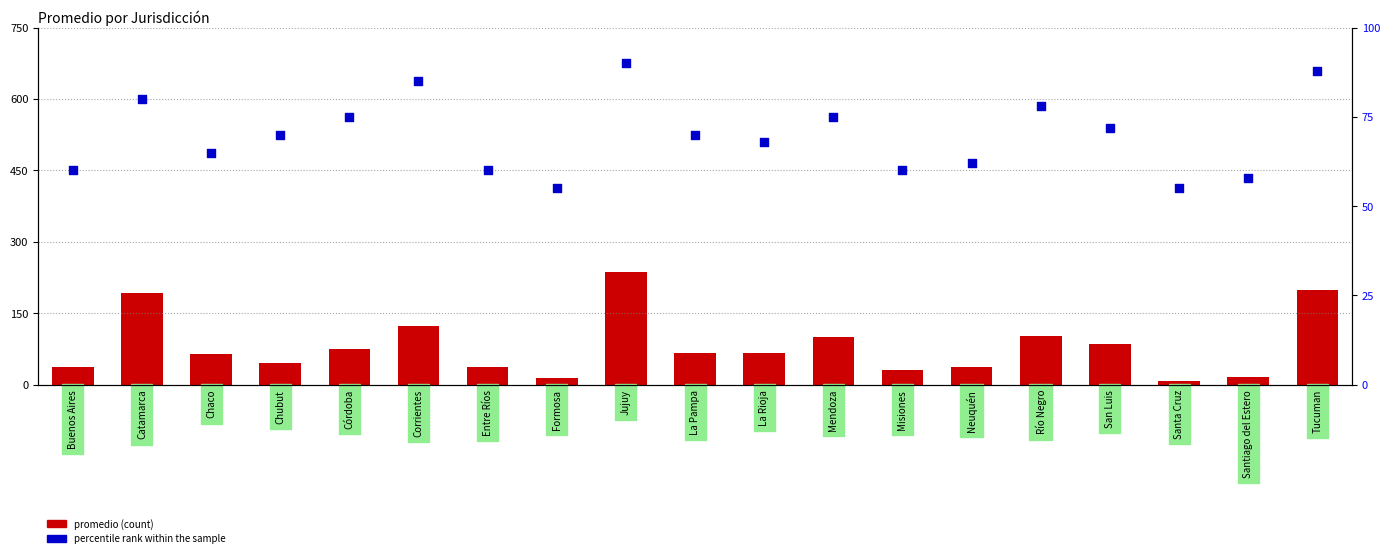

What is the total value across all series at Jujuy?

327.2